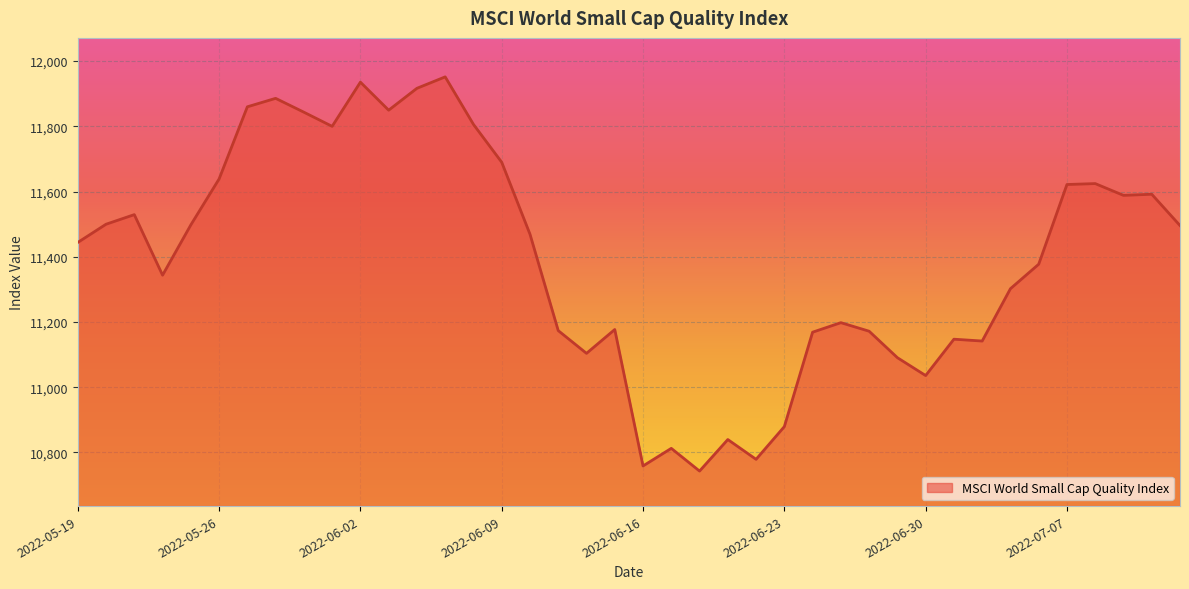

What is the smallest value displayed?

10742.7